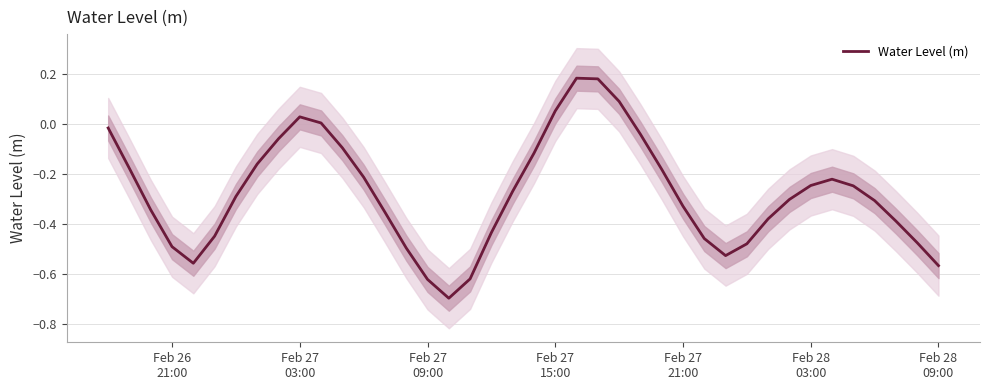

Does the chart have visible grid lines?

Yes